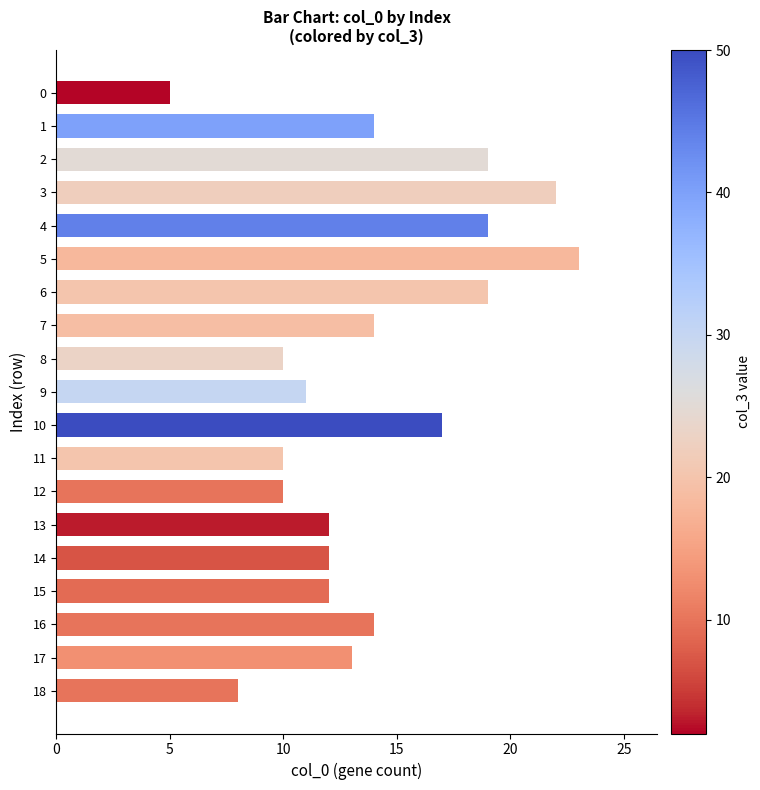

Approximately how many times larger is the value at 1 compared to 3?

0.6